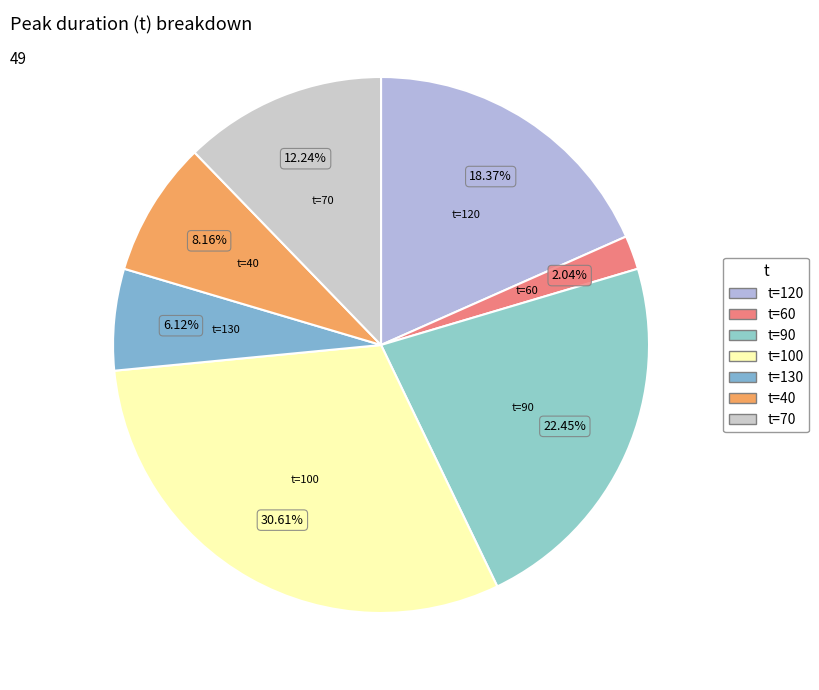

Does any single category account for the majority?

No